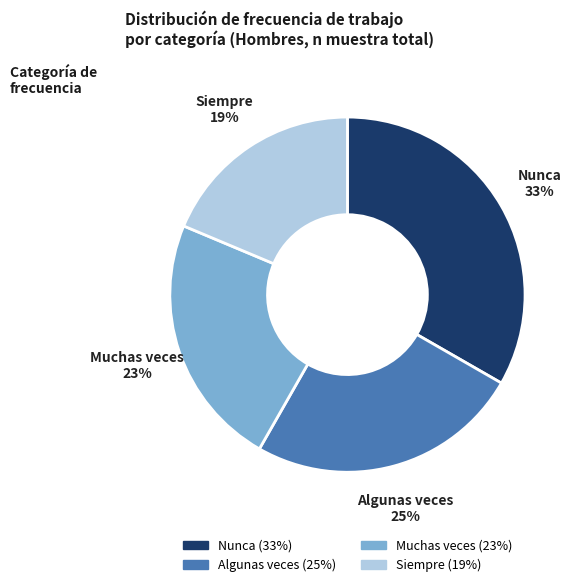

Is it true that Siempre is 26% of the pie?

False